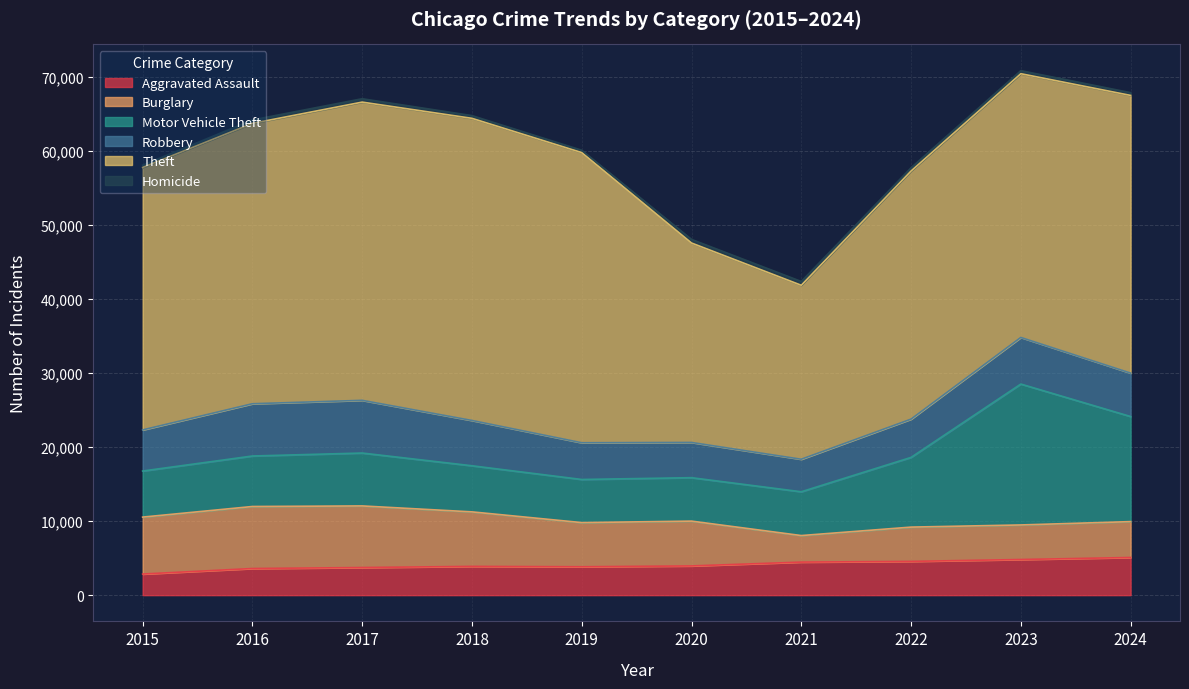

What is the total value across all series at 2020?

48043